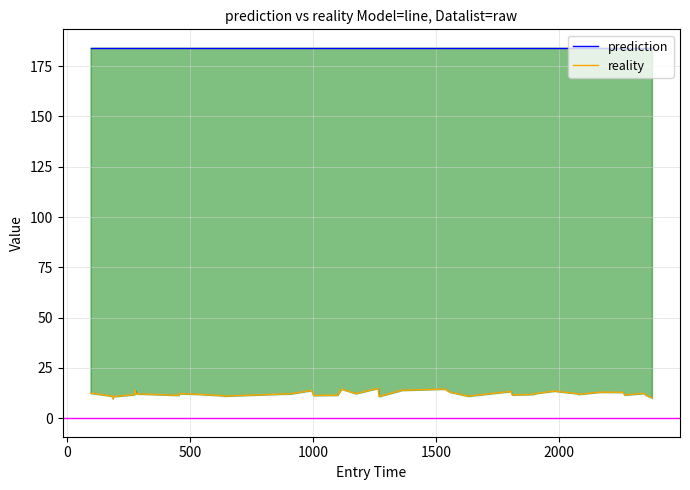

True or false: reality and prediction intersect in this chart.

False